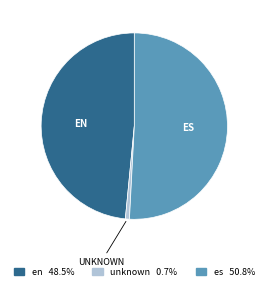

Rank the categories by value from lowest to highest.

unknown, en, es